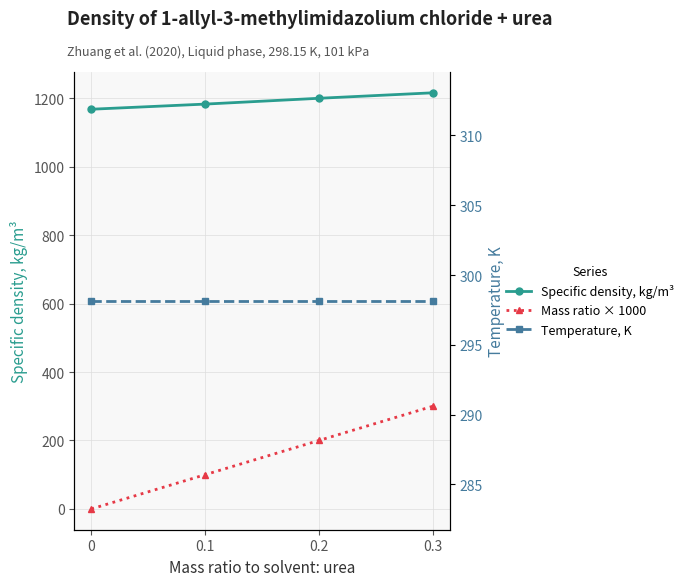

Reading left to right, transcribe all the data shown in this chart.

Specific density, kg/m³: 1168.0	1183.0	1200.0	1216.0
Mass ratio × 1000: 0.0	100.0	200.0	300.0
Temperature, K: 298.1	298.1	298.1	298.1